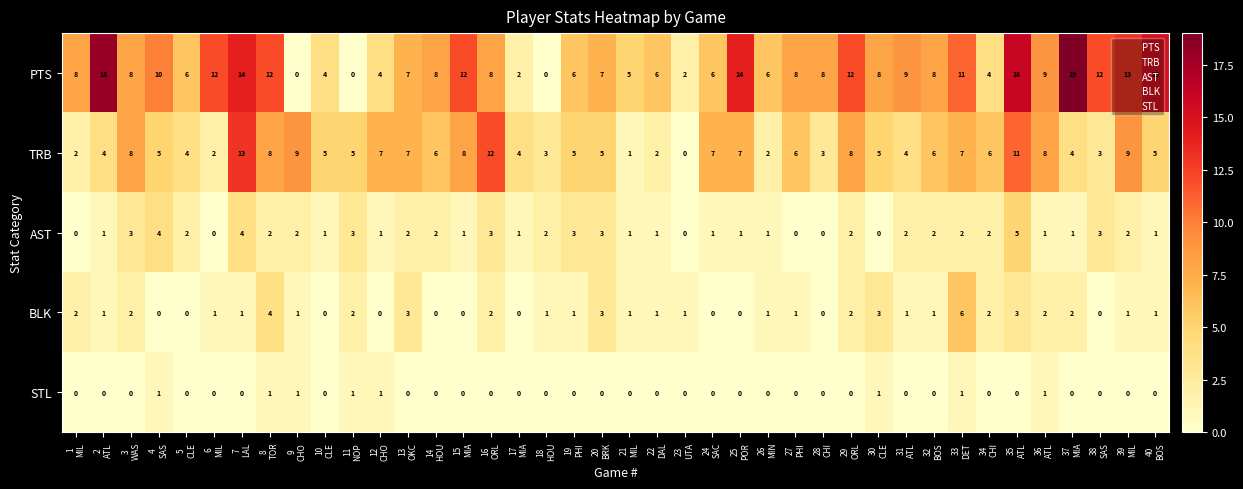

At which category is the sum across all series the highest?

35
ATL